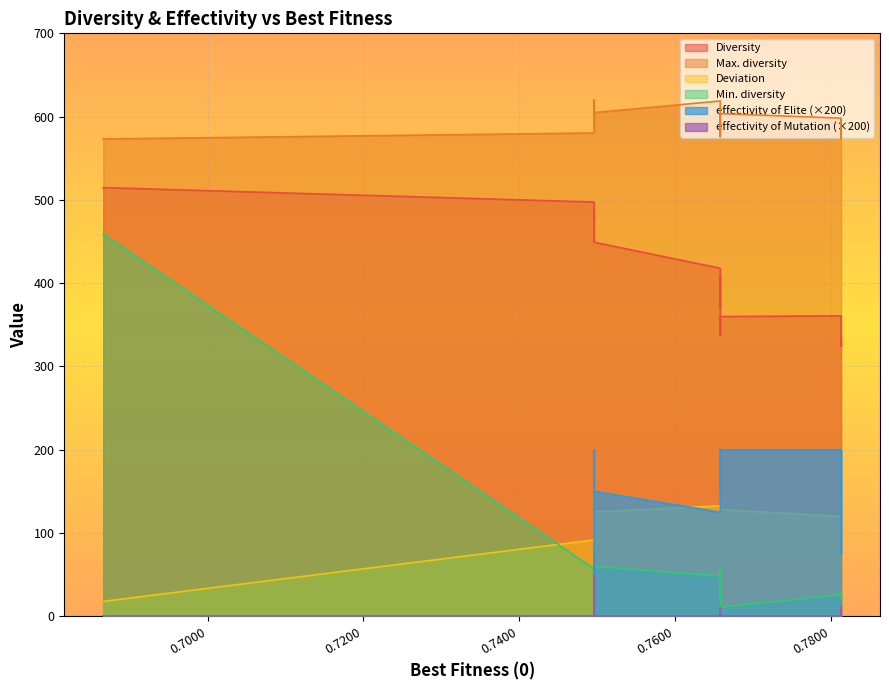

Which series has the largest range (max minus min)?

Min. diversity